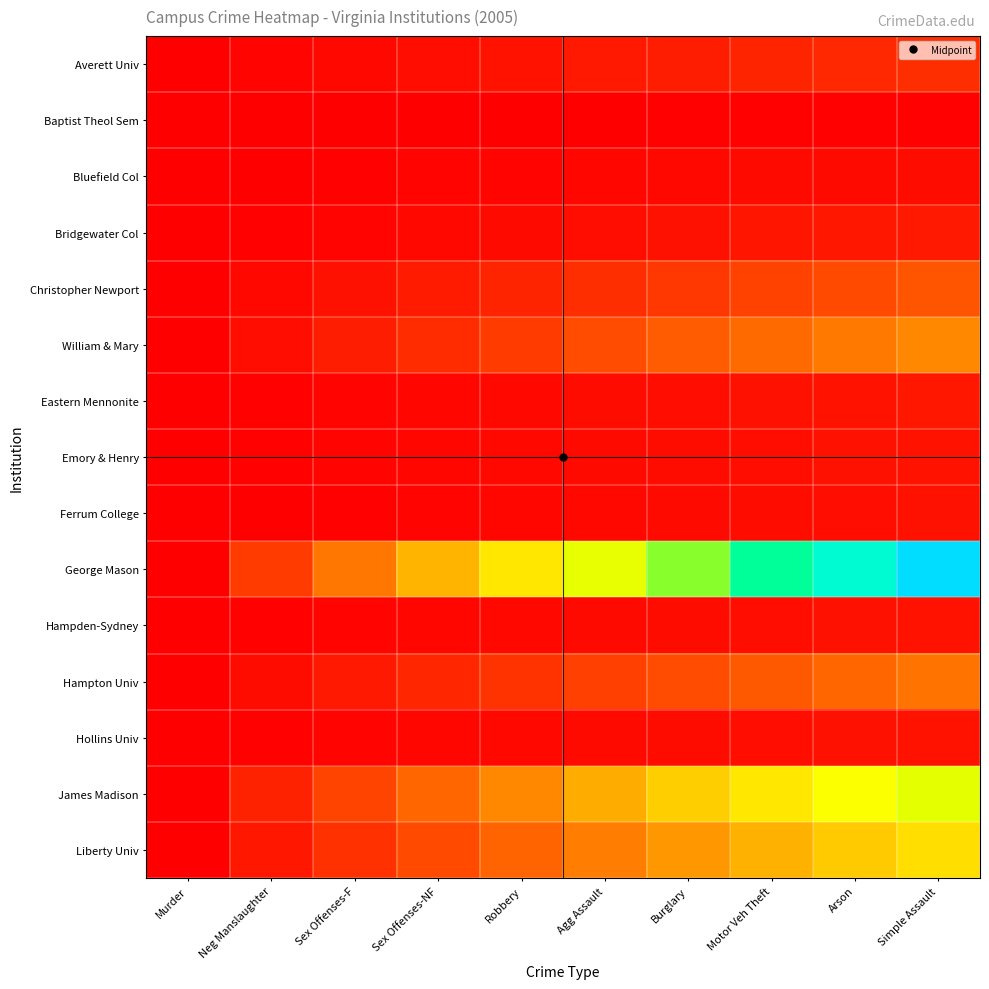

What is the spread (max minus min) of values at Sex Offenses-NF?

0.3